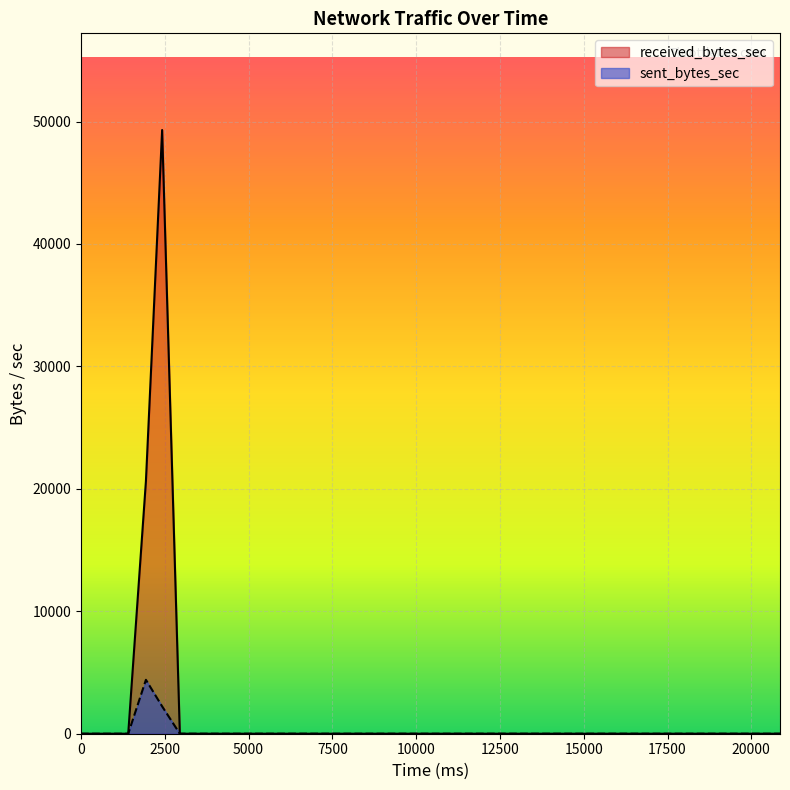

List the series in order of their overall mean, lowest first.

sent_bytes_sec, received_bytes_sec